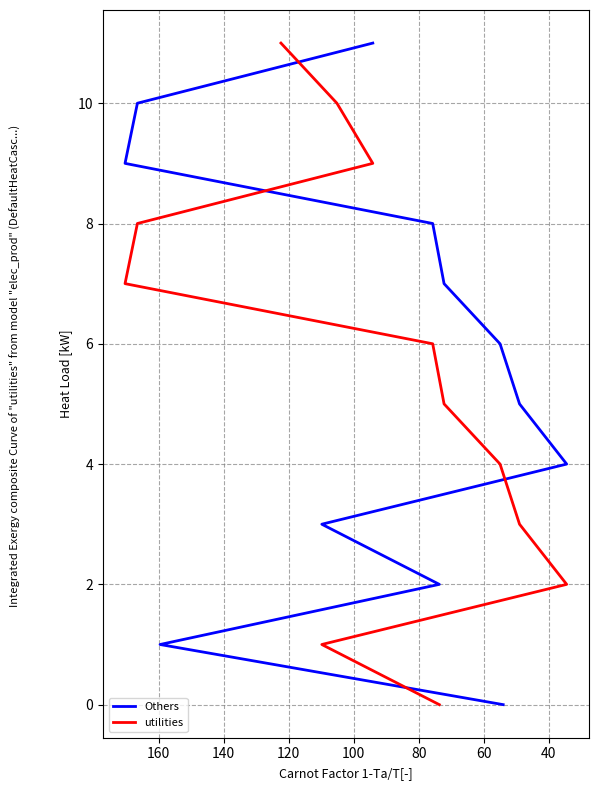

How many lines are shown in the chart?

2